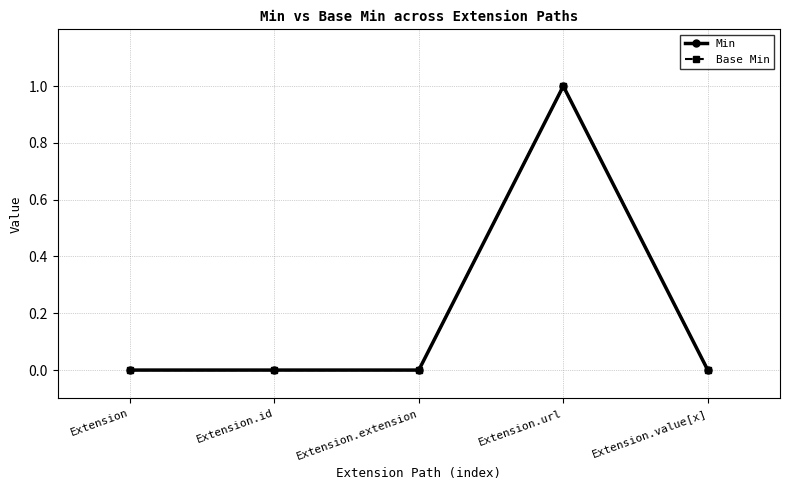

Is this an area chart (filled region under the line)?

No